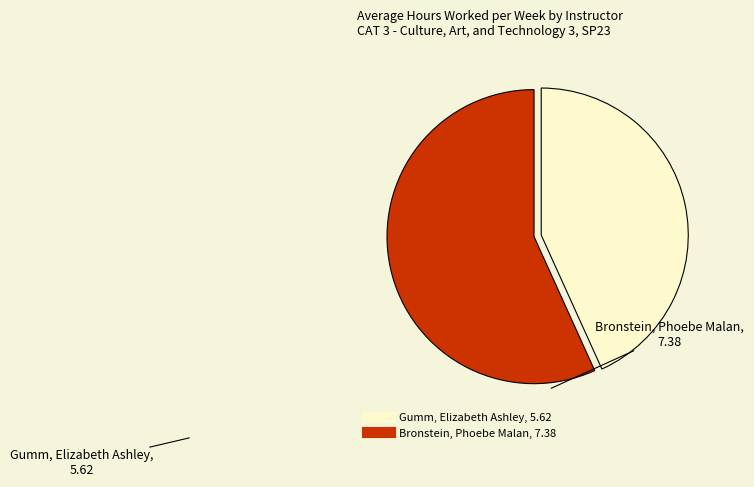

Which has a higher value, Gumm, Elizabeth Ashley or Bronstein, Phoebe Malan?

Bronstein, Phoebe Malan